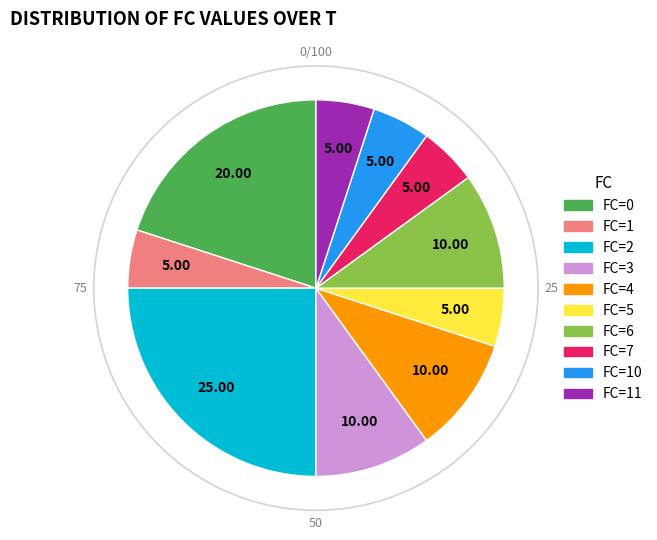

Which slice is the smallest?

1